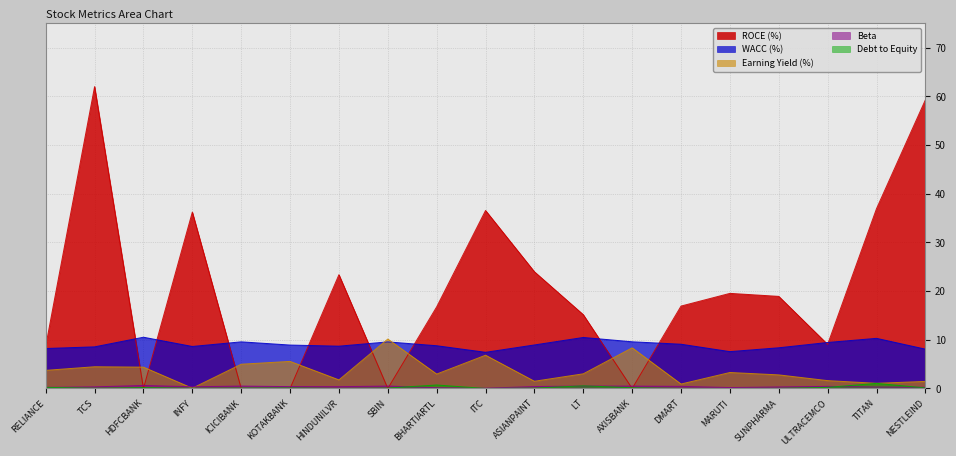

Between TCS and HDFCBANK, which series saw the biggest shift?

ROCE (%)